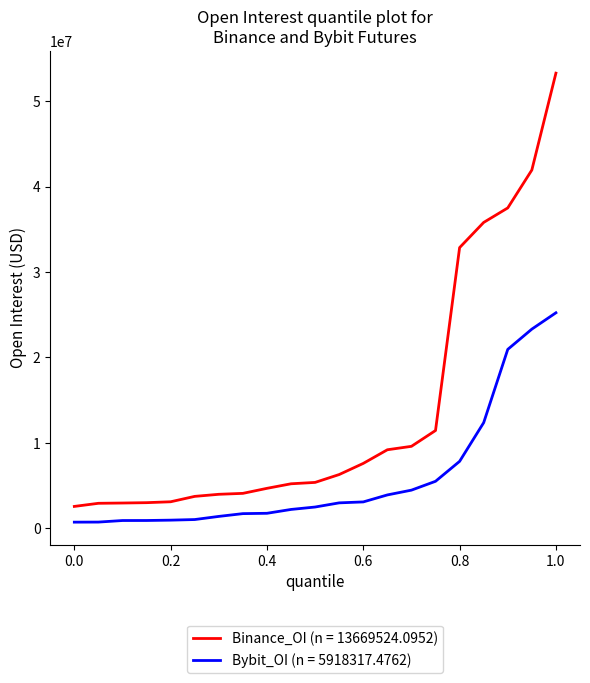

True or false: Bybit_OI (n = 5918317.4762) and Binance_OI (n = 13669524.0952) cross at least once.

False